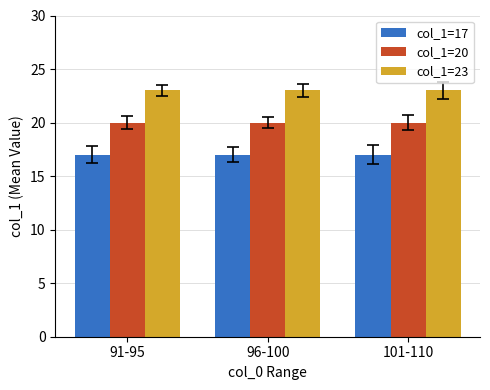

Which series has the largest total across all categories?

col_1=23